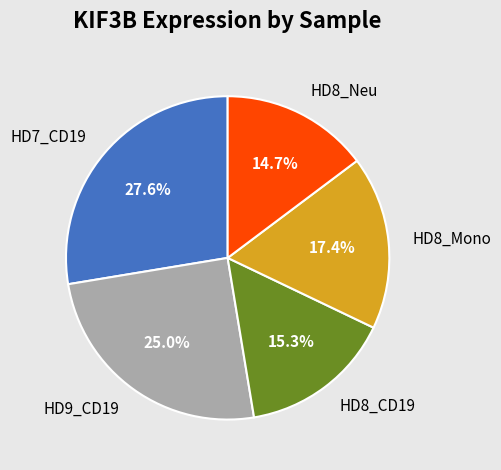

What percentage is NOT represented by HD7_CD19?

72.4%